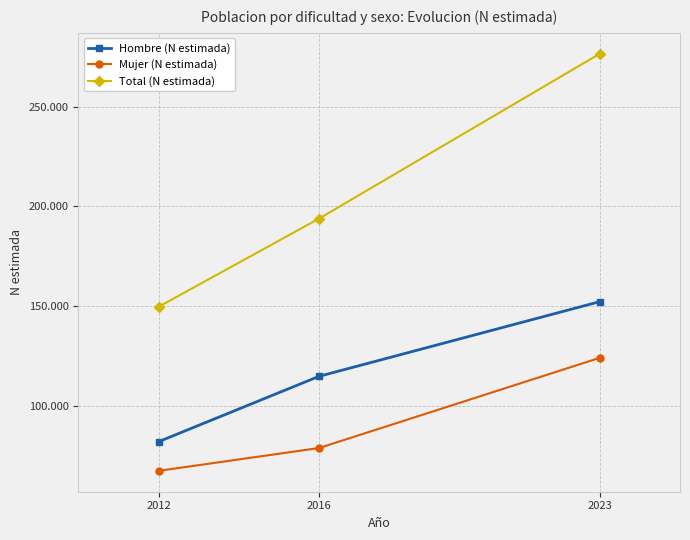

Where is Mujer (N estimada) nearest to the value 95848?

2016